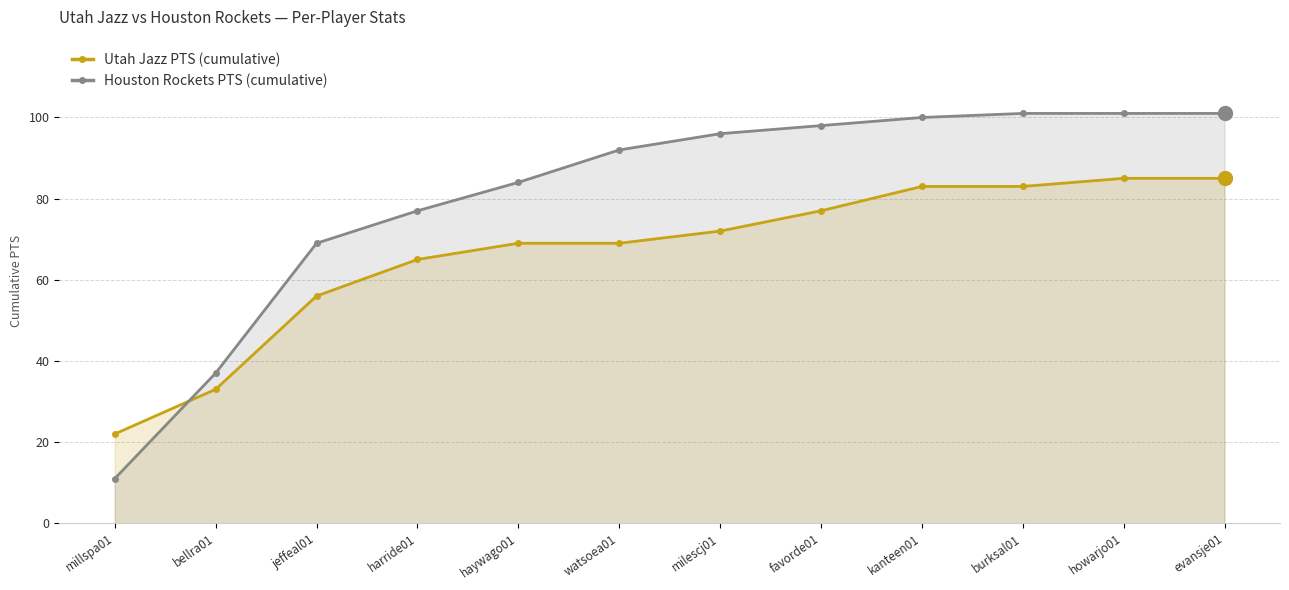

At which category is the sum across all series the highest?

howarjo01